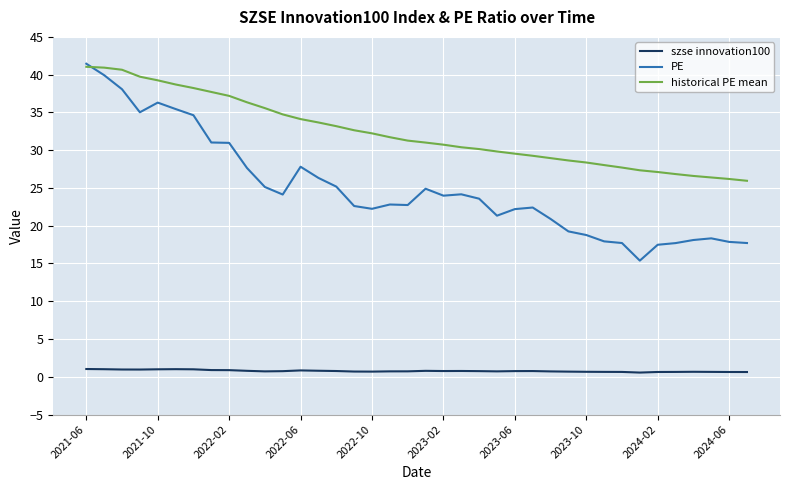

List the series in order of their overall mean, highest first.

historical PE mean, PE, szse innovation100